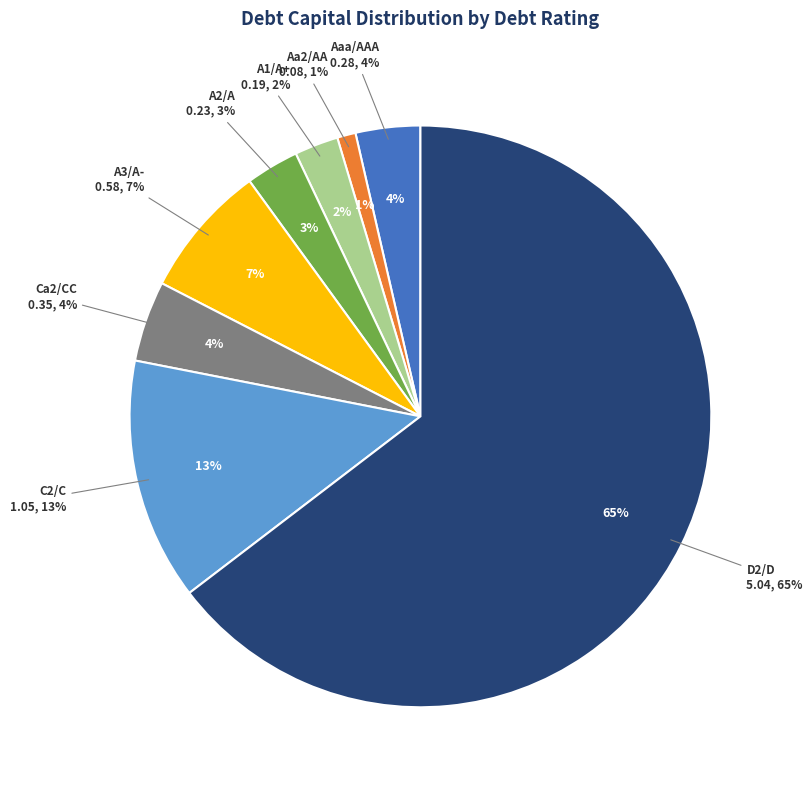

Does Ca2/CC represent more than half of the total?

No